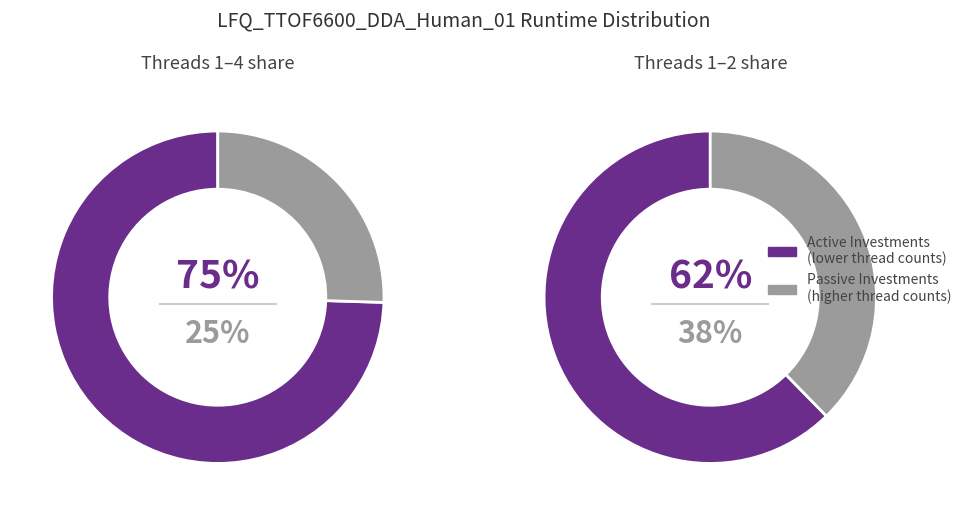

Is the sum of 2 and 1 greater than half?

Yes